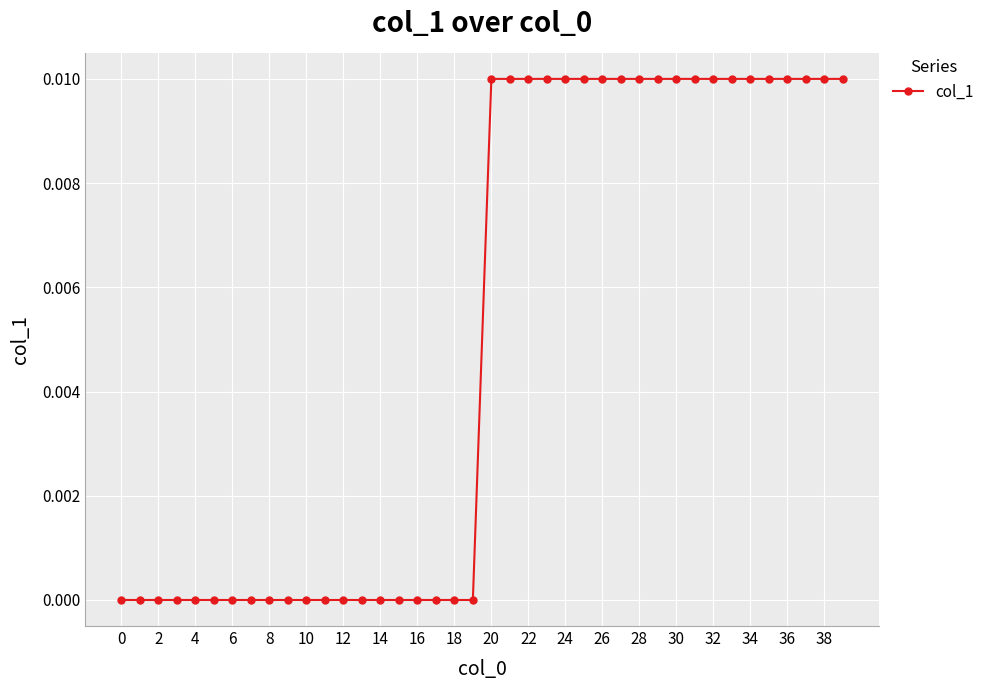

How many distinct data groups are displayed?

1